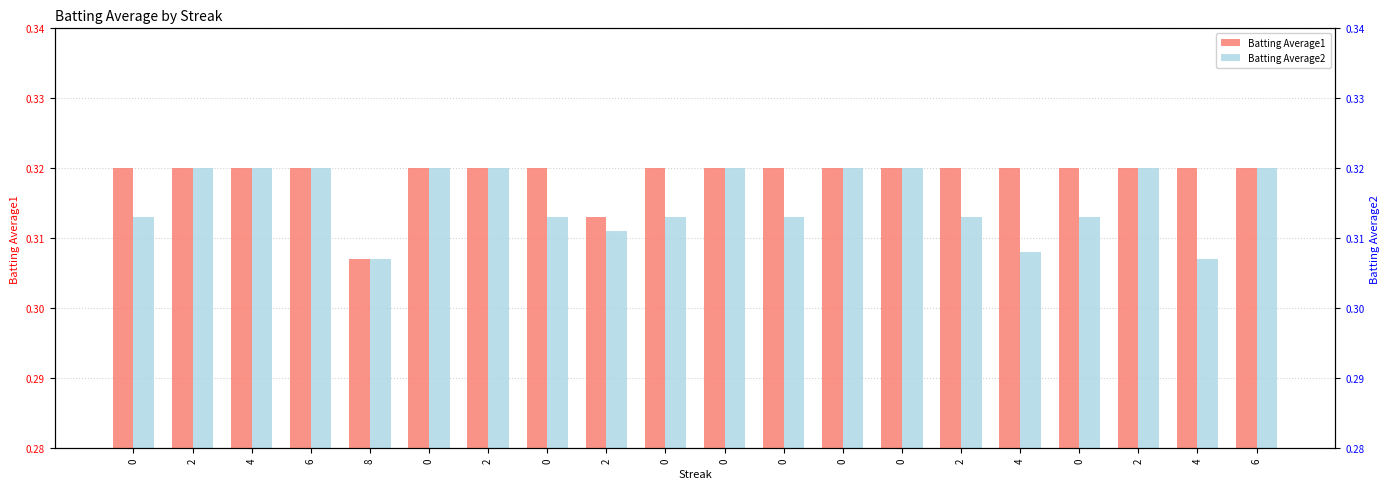

Which series has the widest spread of values?

Batting Average1